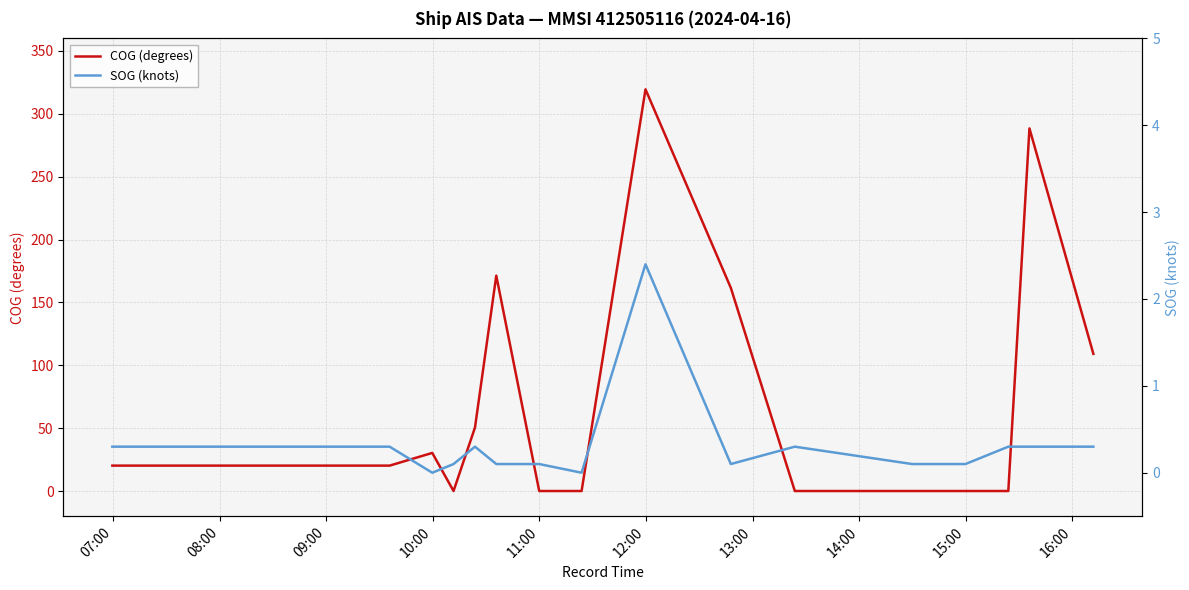

What is the average value of the SOG (knots) series?

0.3